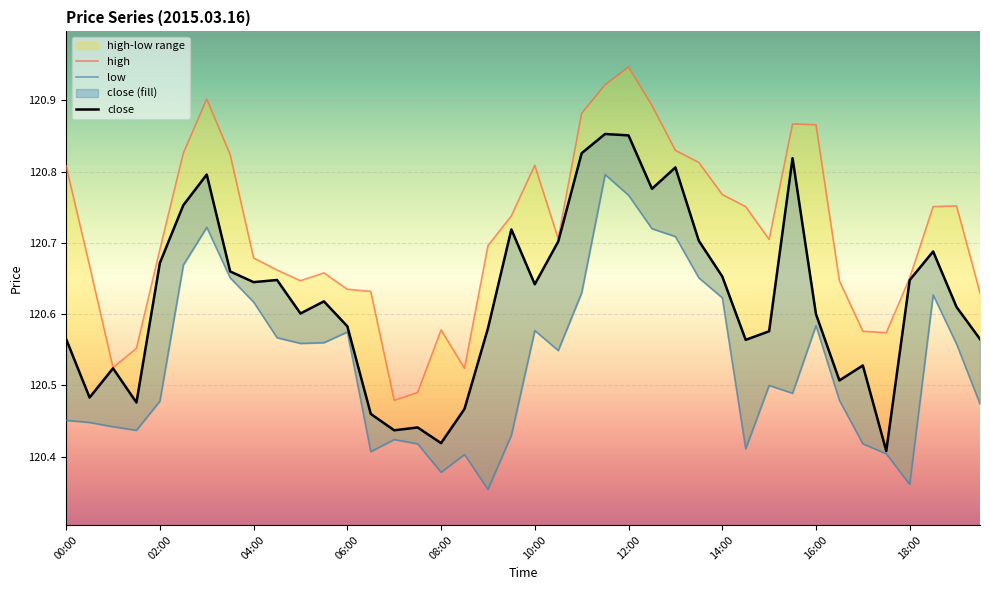

Count the number of categories in the chart.

40